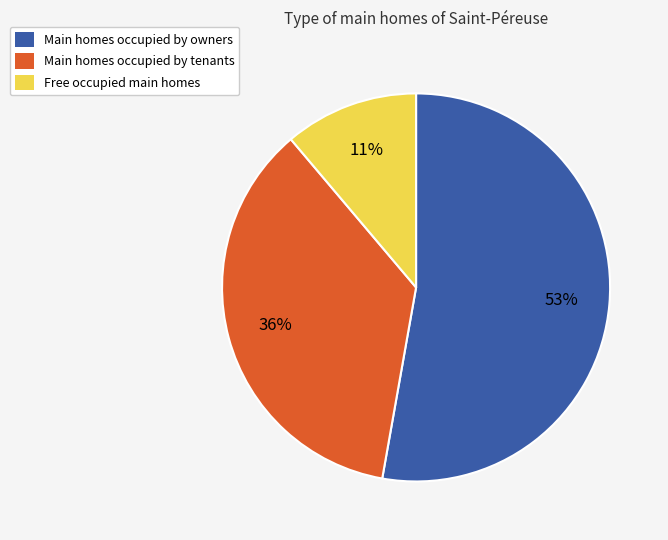

The Main homes occupied by owners slice represents 53% of the pie. True or false?

True